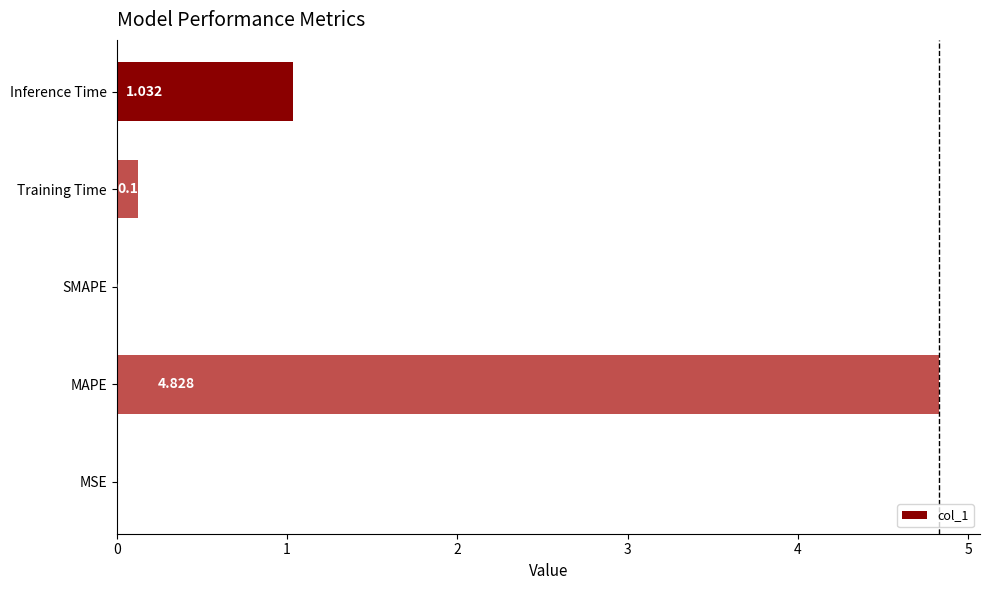

How many values are above zero?

4